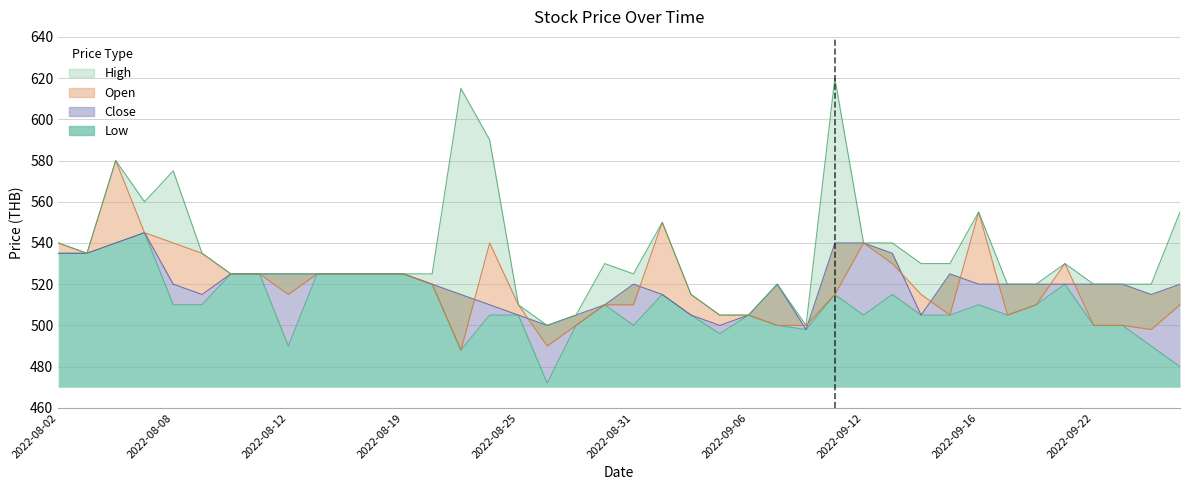

True or false: High and Open cross at least once.

False